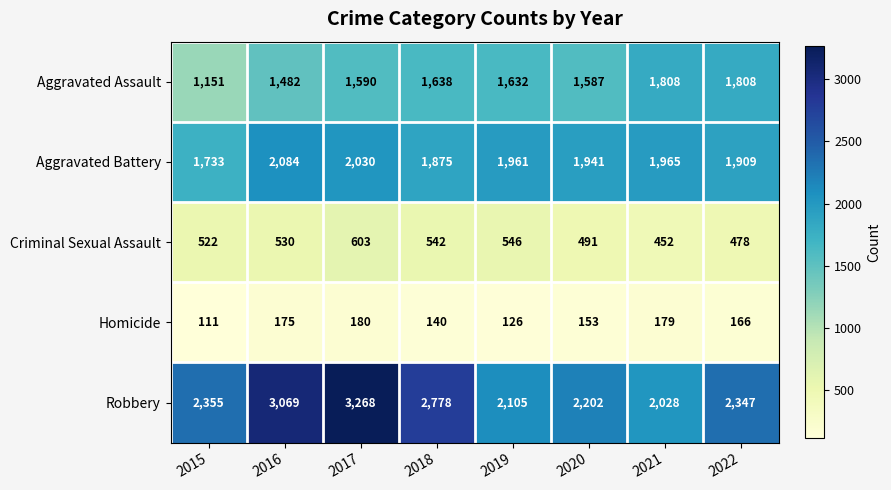

Rank the series at 2018 from highest to lowest value.

Robbery, Aggravated Battery, Aggravated Assault, Criminal Sexual Assault, Homicide